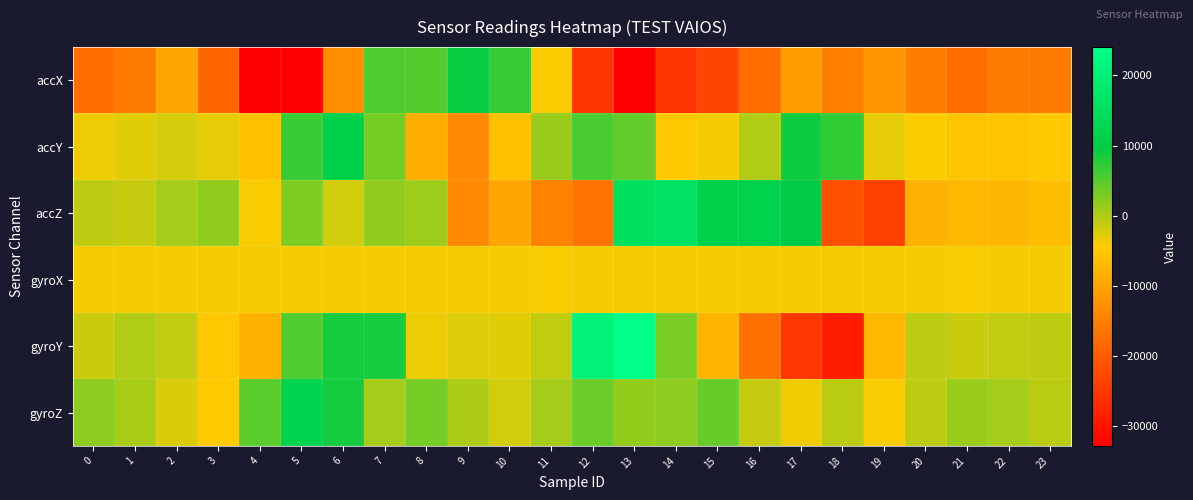

Between 18 and 23, which is larger?

18